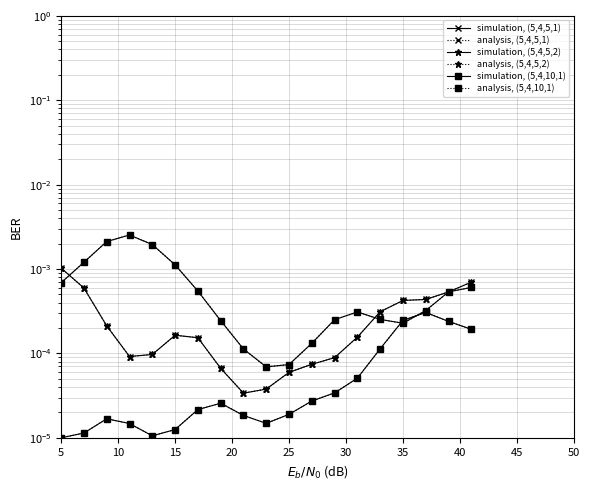

True or false: analysis, (5,4,5,1) has more than 1 interior local peaks.

True